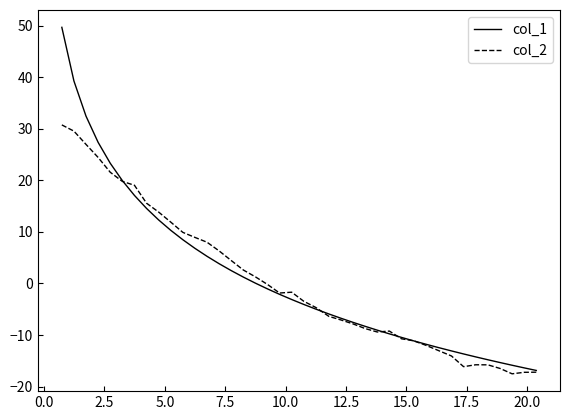

What is the difference between the second highest and second lowest values in the col_1 series?

55.6